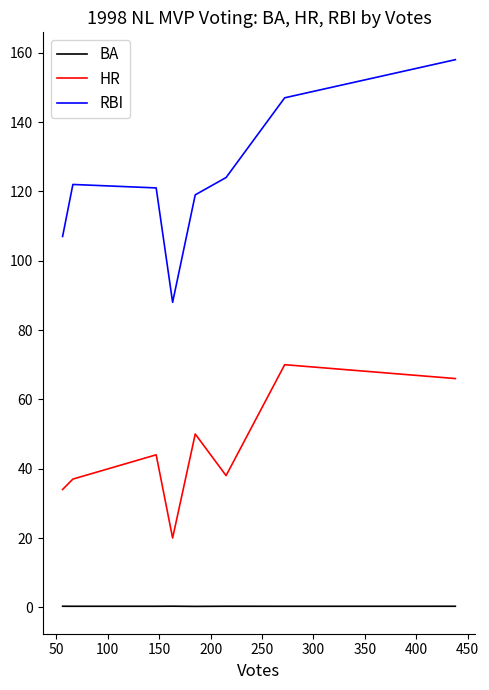

At which label does BA reach its minimum?

150